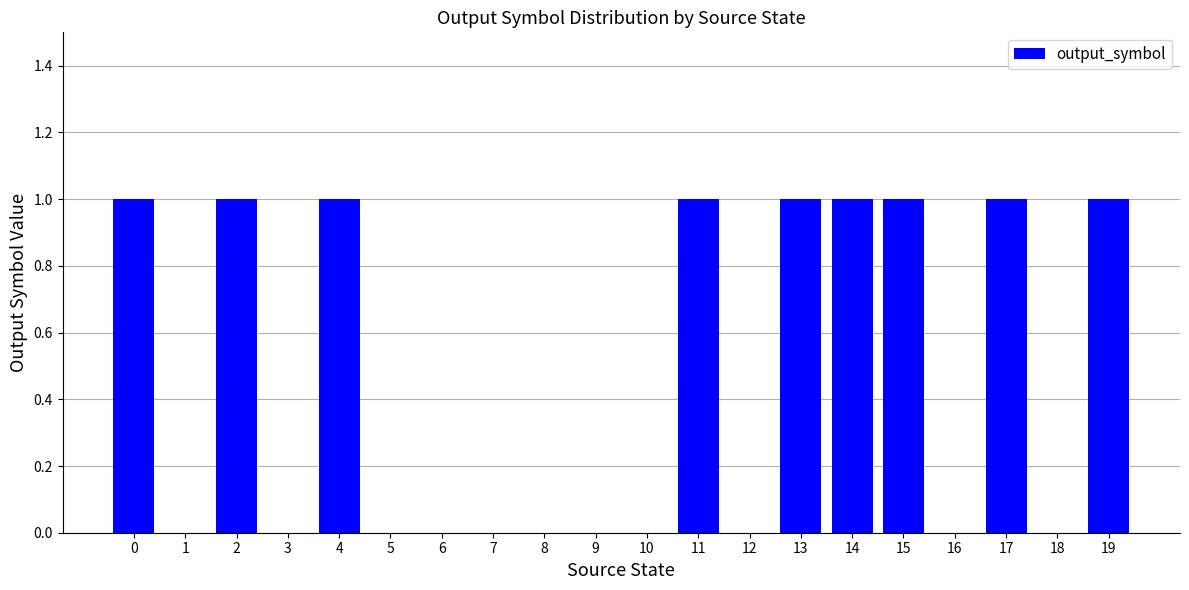

What is the sum of all values?

9